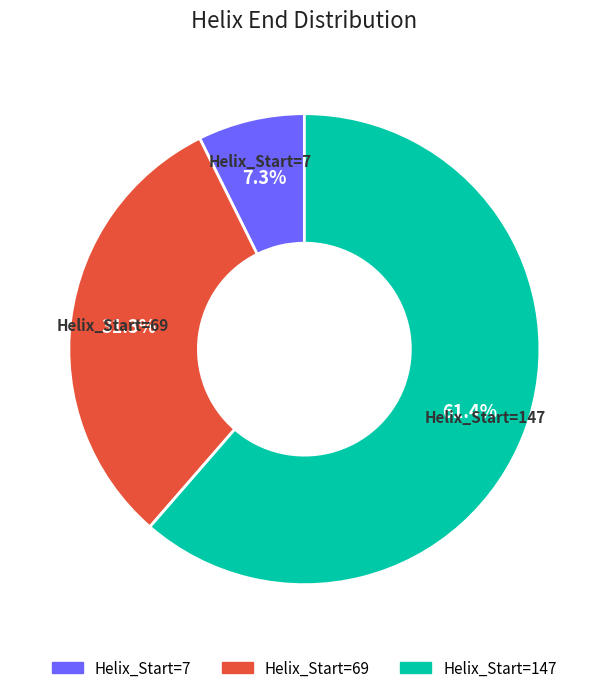

What is the smallest slice in the pie chart?

Helix_Start=7